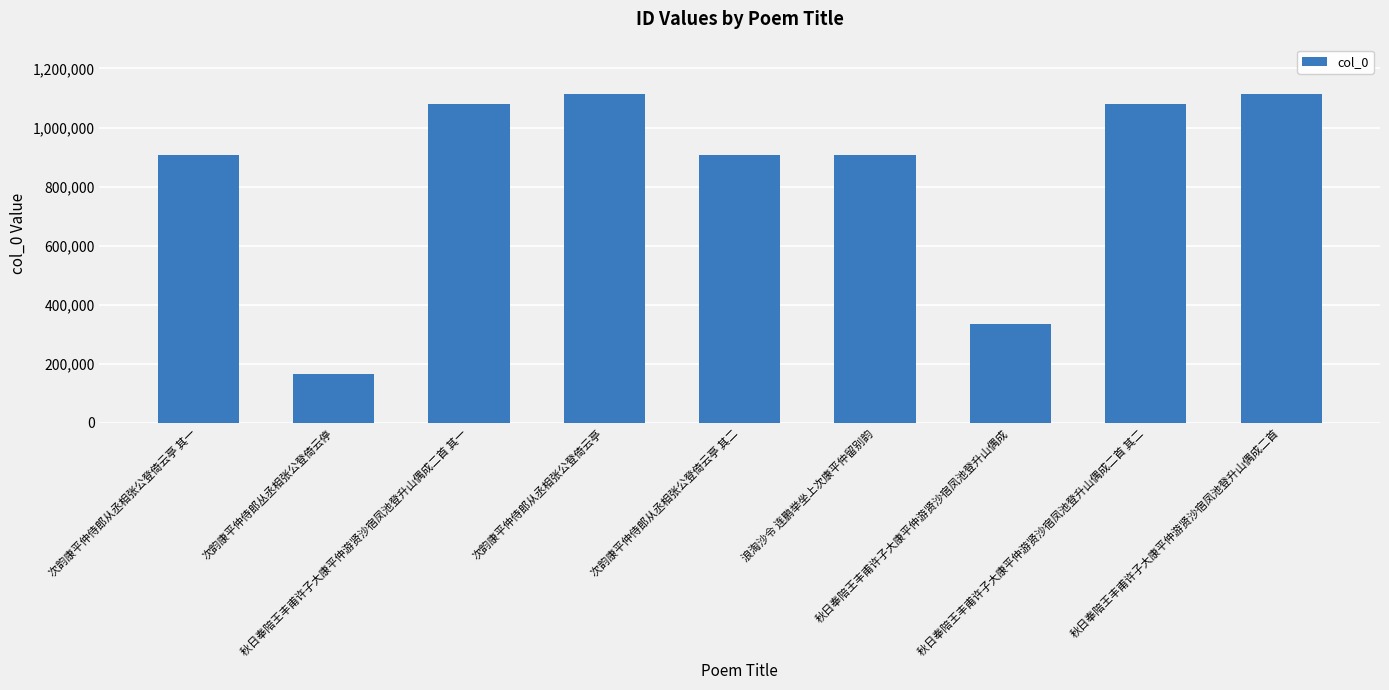

Does the chart contain any negative values?

No